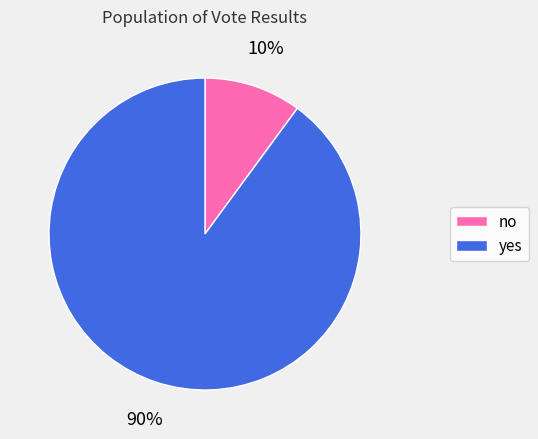

Which slice is the smallest?

no